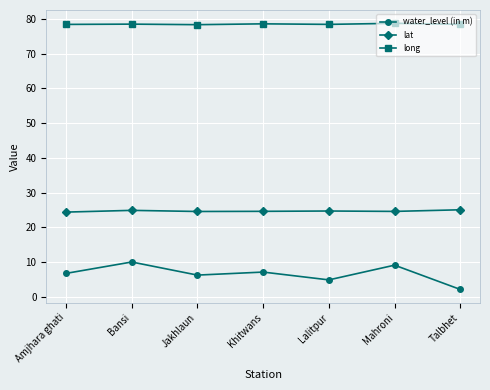

What is the difference between the highest and lowest values at Khitwans?

71.5